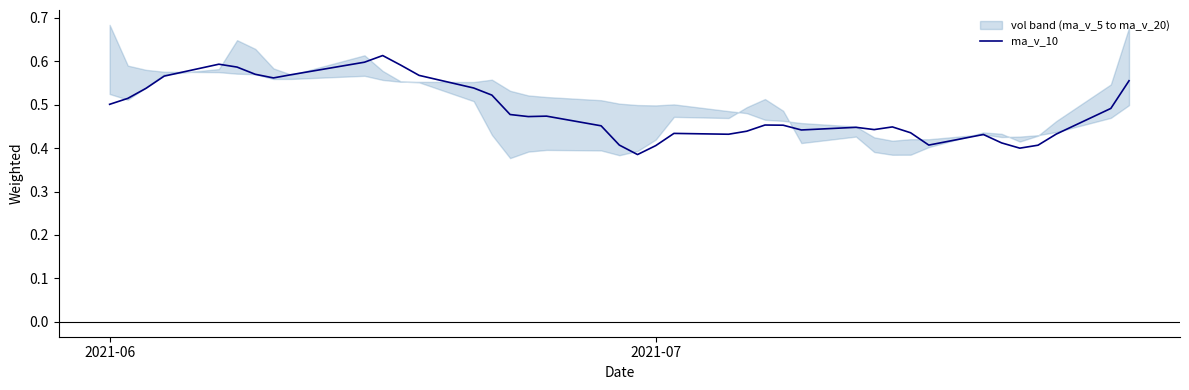

How many data points does each series have?

40